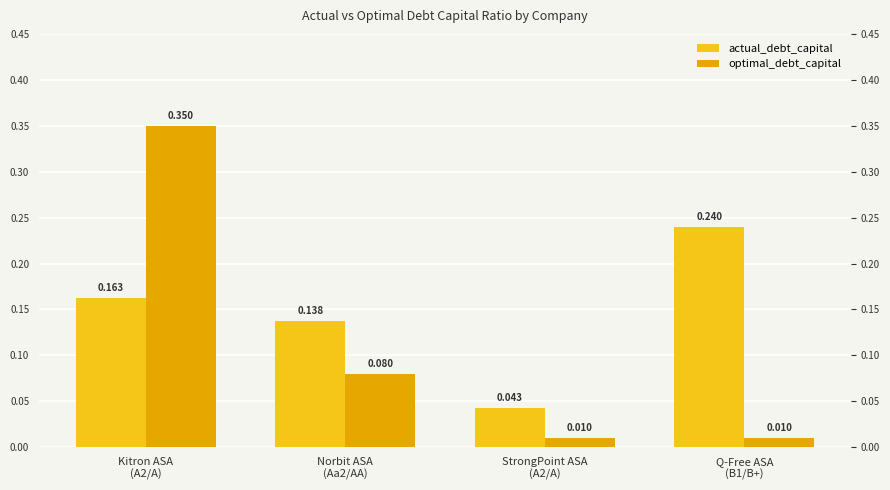

Rank the series by their maximum value, from highest to lowest.

optimal_debt_capital, actual_debt_capital